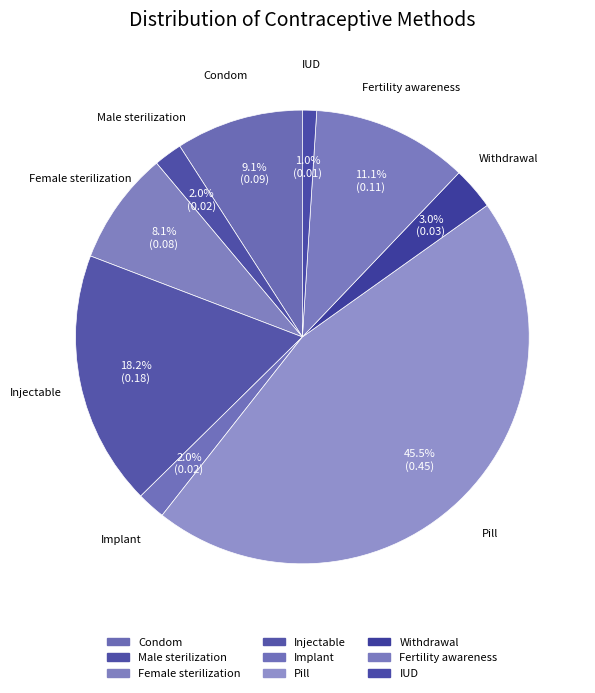

Which has a higher value, Male sterilization or Pill?

Pill